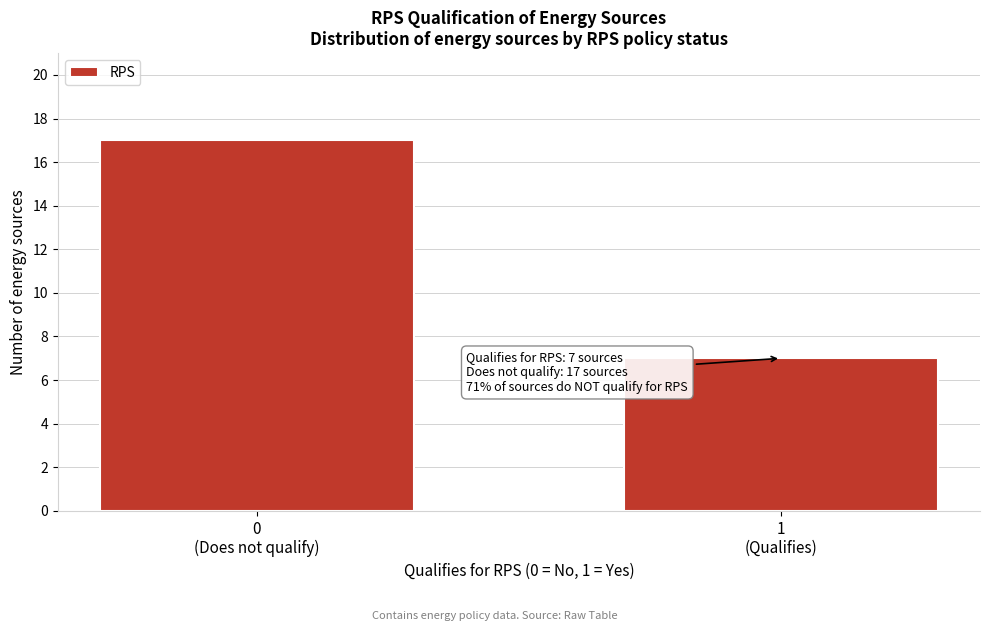

Reading left to right, what are all the values shown in this chart?

17	7